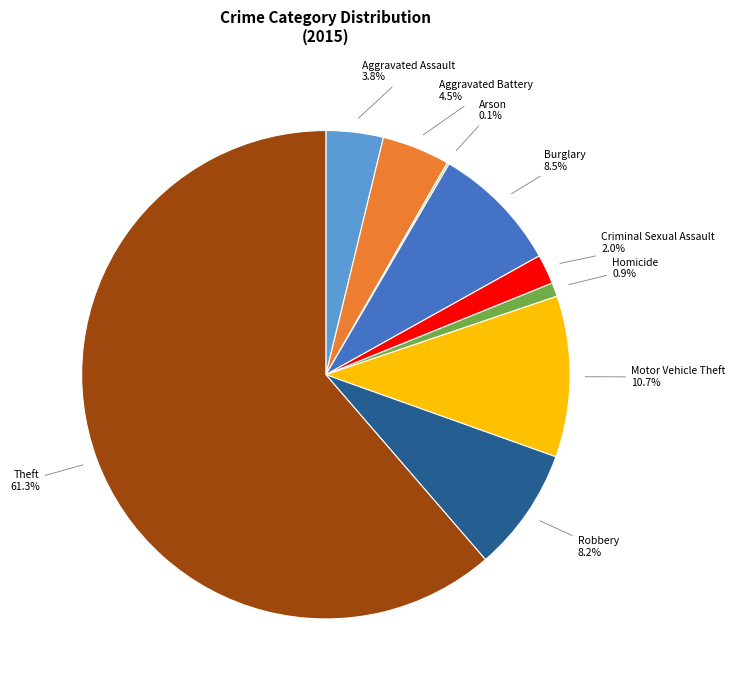

Count the number of slices in the pie.

9